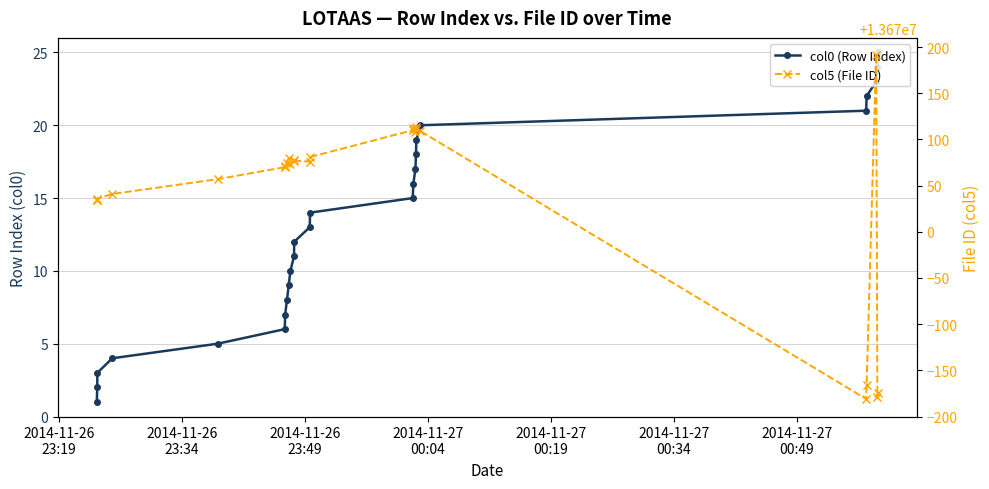

Which series has the largest range (max minus min)?

col5 (File ID)